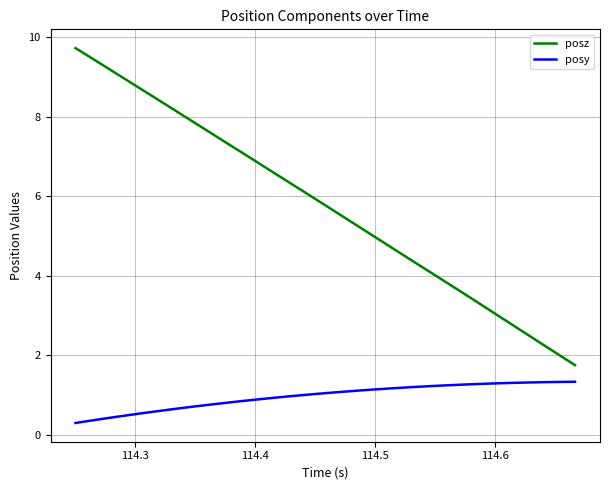

What is the highest value of the posz series?

9.7